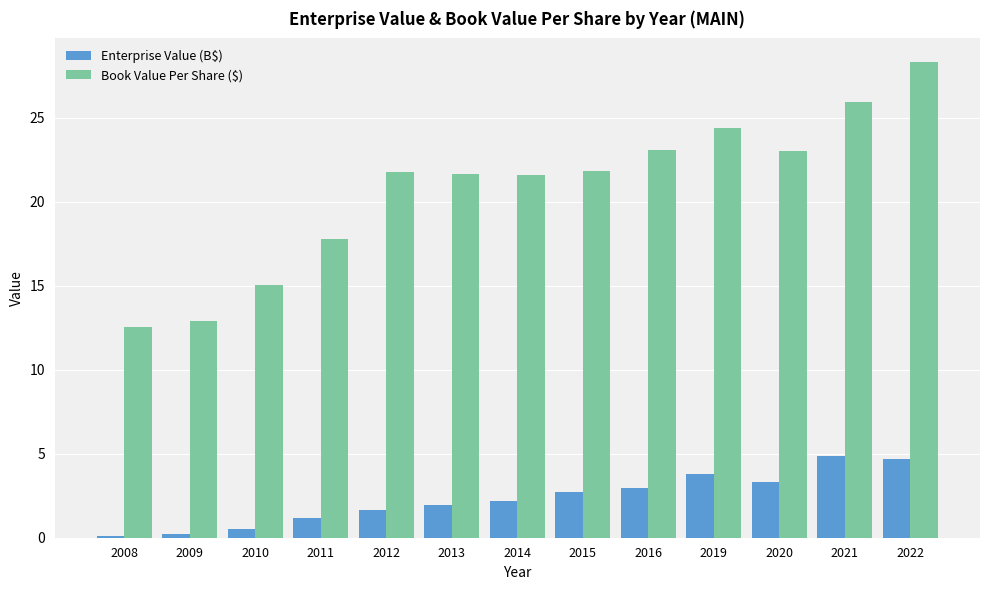

What is the approximate value of Book Value Per Share ($) at 2012?

21.8